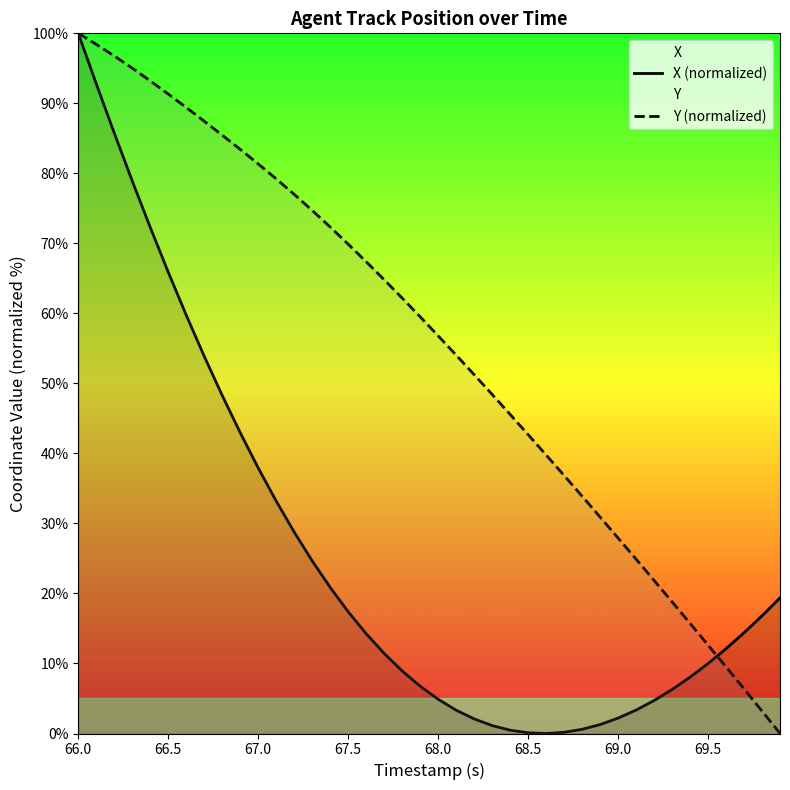

Is it true that X (normalized) equals 17.4 at 67.5?

True